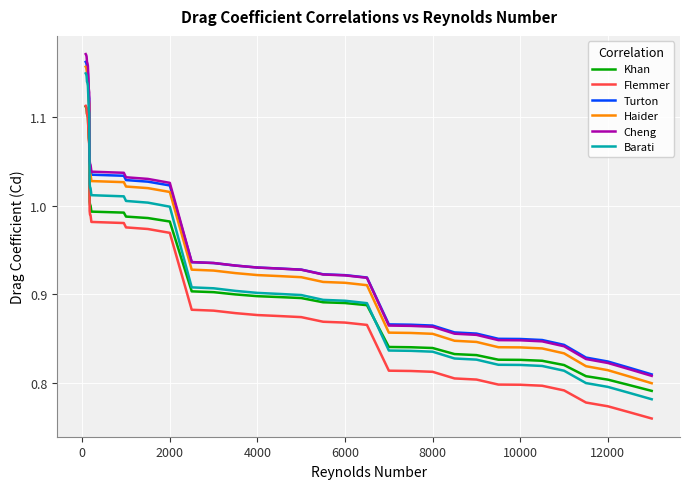

Which series has the largest range (max minus min)?

Barati